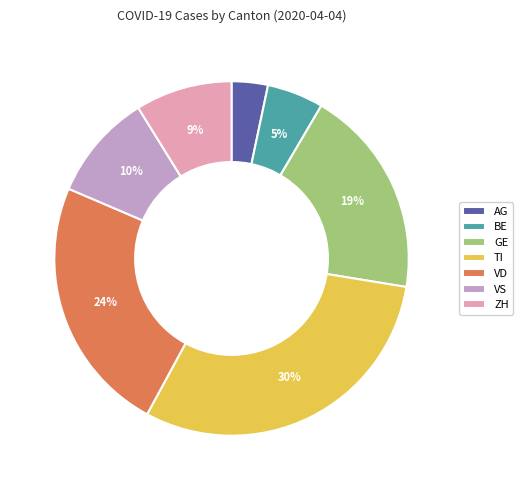

Combined, do BE and AG account for over 50%?

No